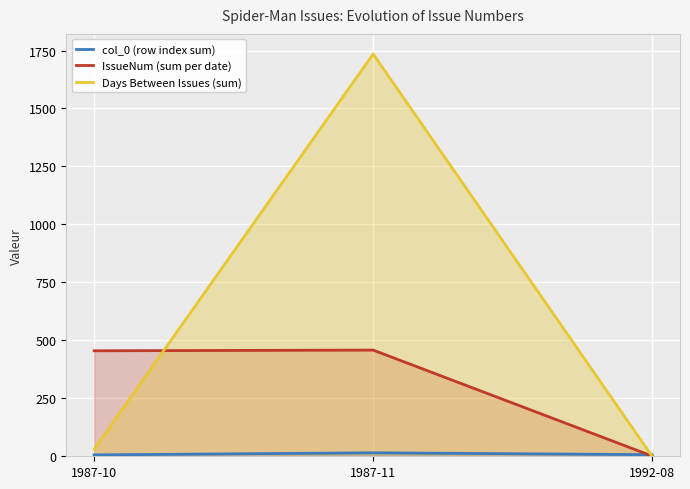

What is the maximum value for IssueNum (sum per date)?

458